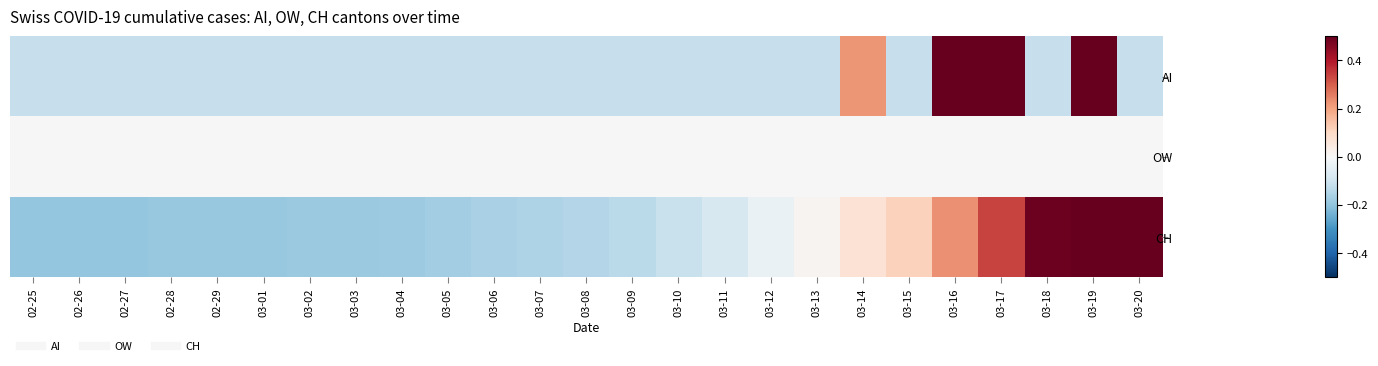

Which series changed the most between 02-26 and 03-20?

CH